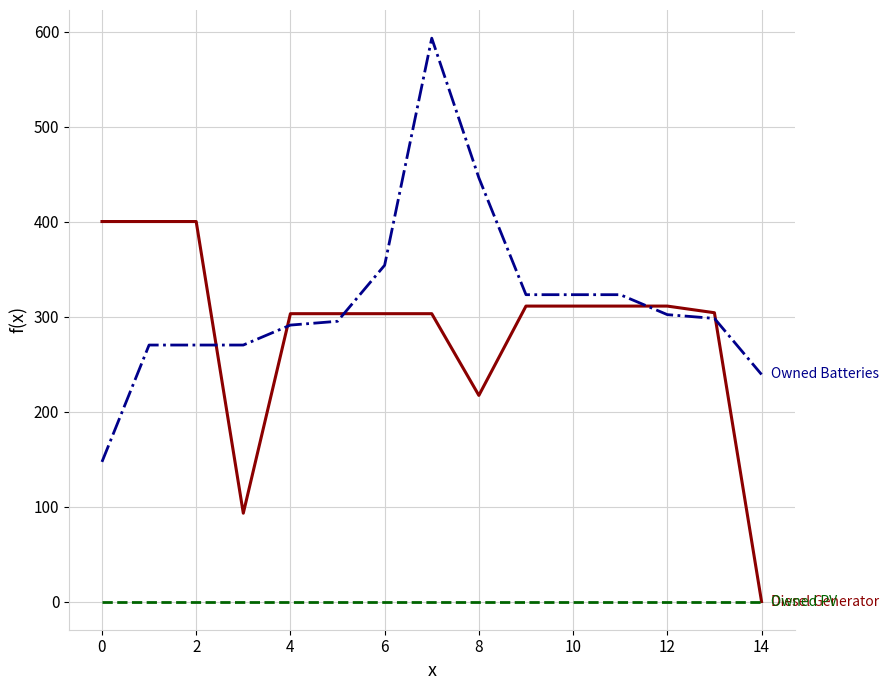

What is the greatest value displayed?

593